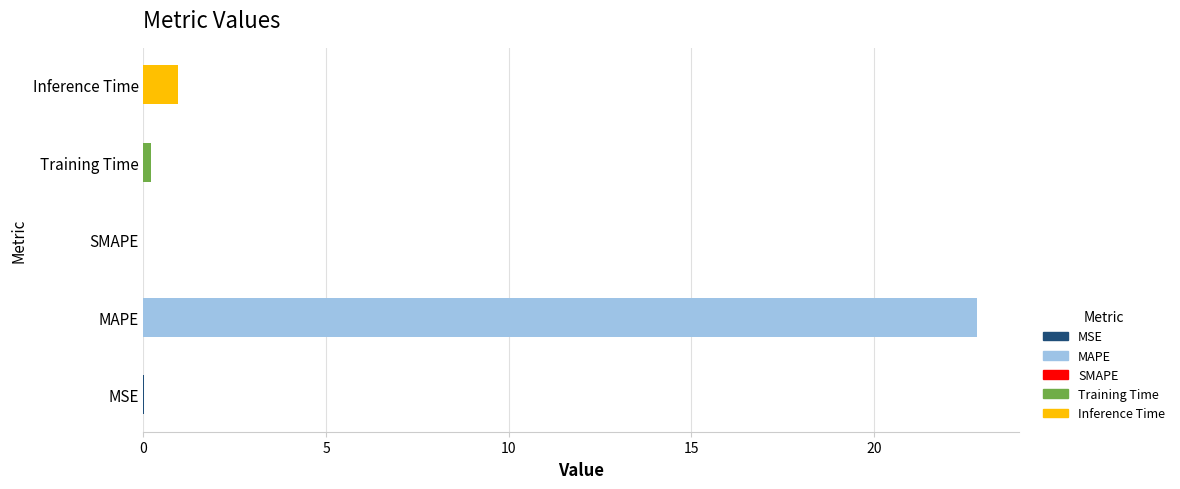

The value at MAPE is 22.8. True or false?

True